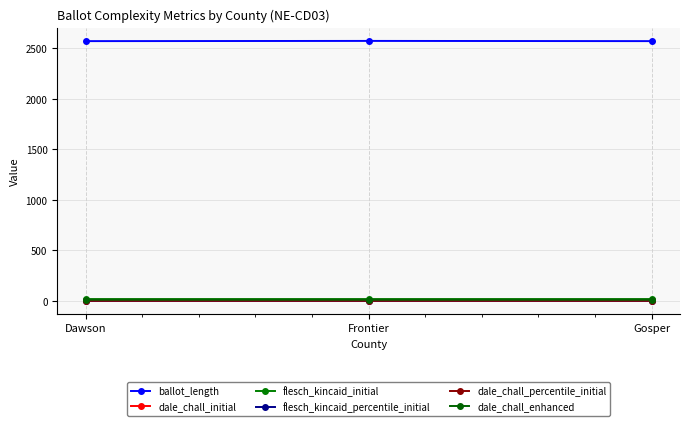

At which category does the chart reach its peak across all series?

Frontier